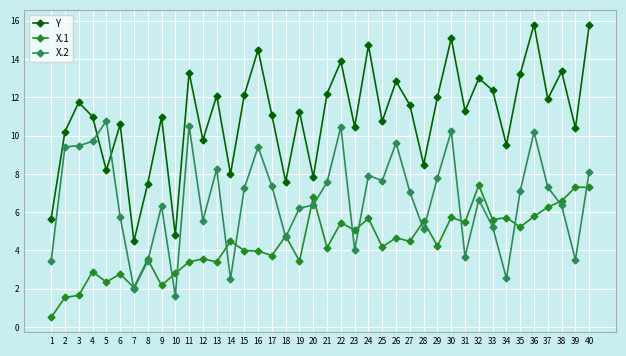

The value of X.1 at 28 is 8.1. True or false?

False